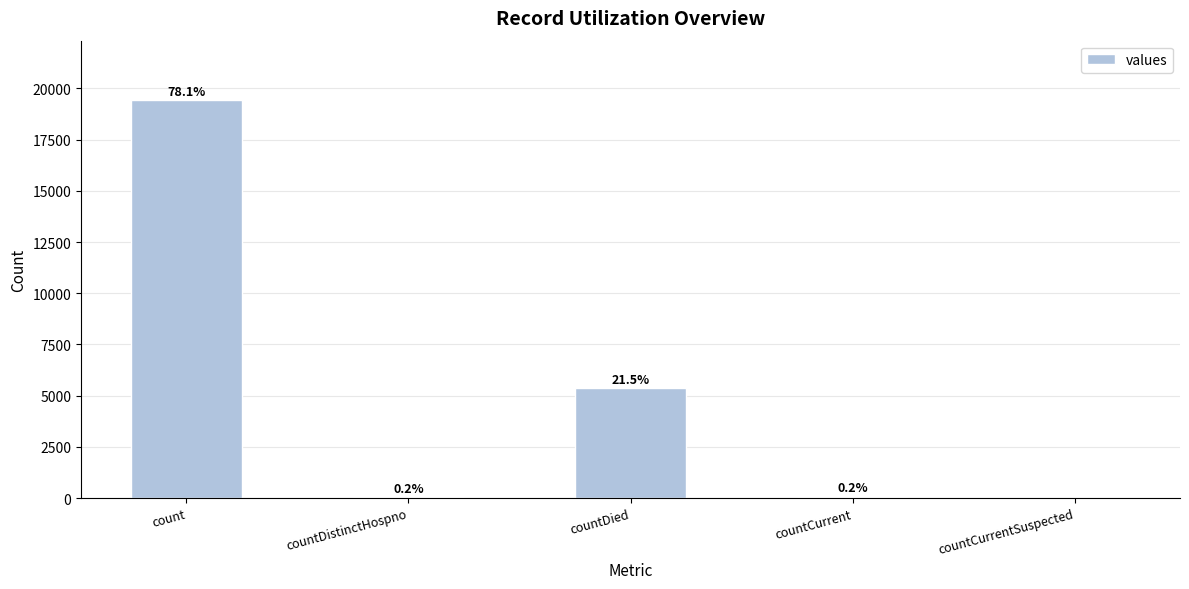

What is the change in value from countDistinctHospno to countDied?

+5319